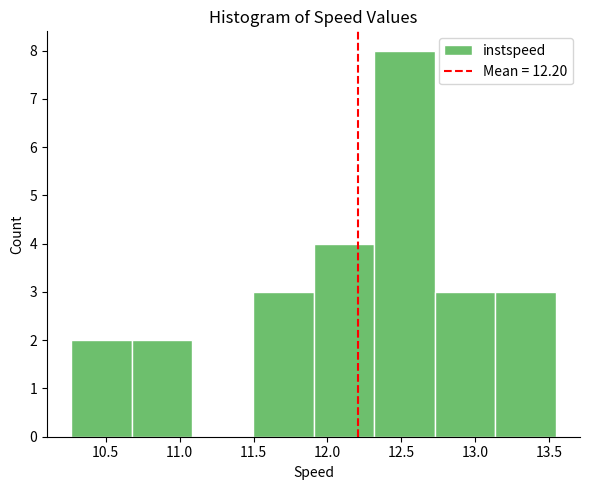

Reading left to right, transcribe this chart: for each bar, give the range it covers on the x-axis and its height. Neither the bar edges nor the heights are printed on the chart, so give them approximately, as read against the axes.

10.25 to 10.70: 2
10.70 to 11.10: 2
11.10 to 11.50: 0
11.50 to 11.90: 3
11.90 to 12.30: 4
12.30 to 12.75: 8
12.75 to 13.15: 3
13.15 to 13.55: 3